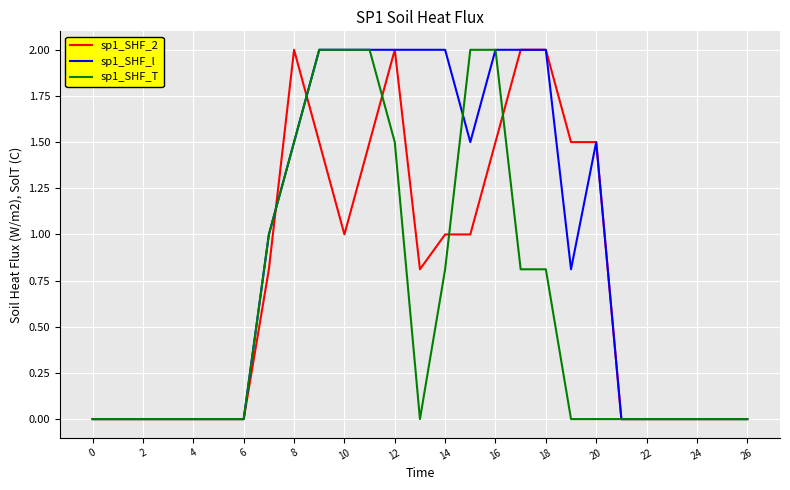

List the series in order of their overall mean, lowest first.

sp1_SHF_T, sp1_SHF_2, sp1_SHF_l